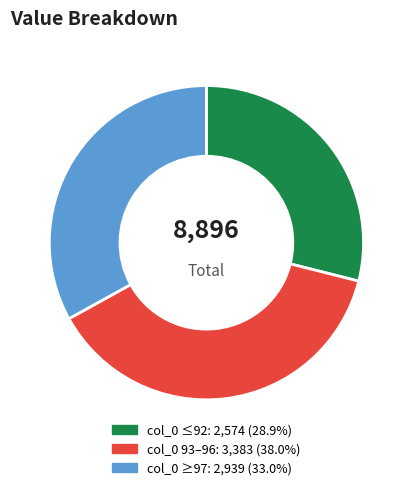

Does any single category account for the majority?

No